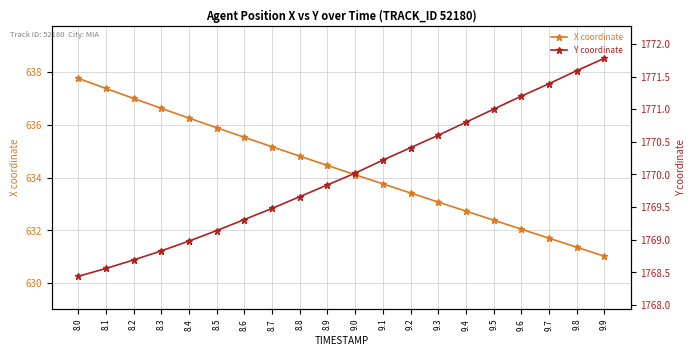

Which category has the lowest value across all series?

9.9